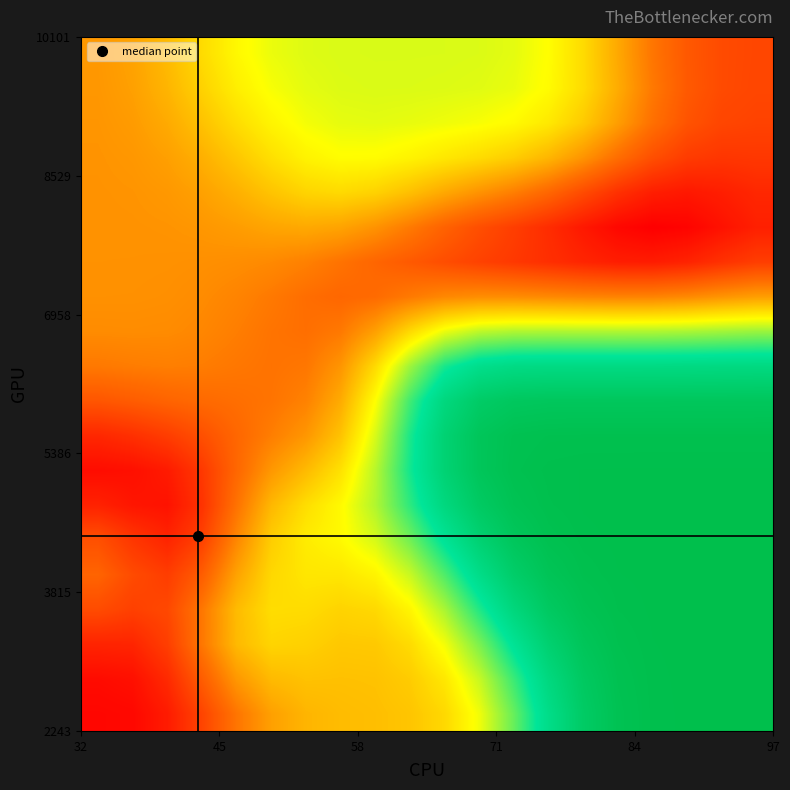

What is the maximum value shown in the chart?

19.0